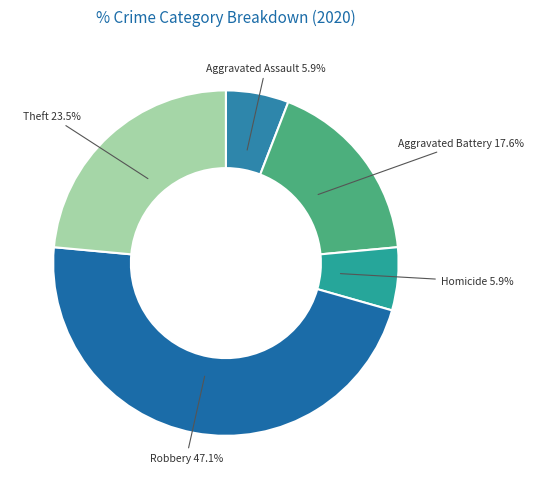

Which category has the biggest portion of the pie?

Robbery